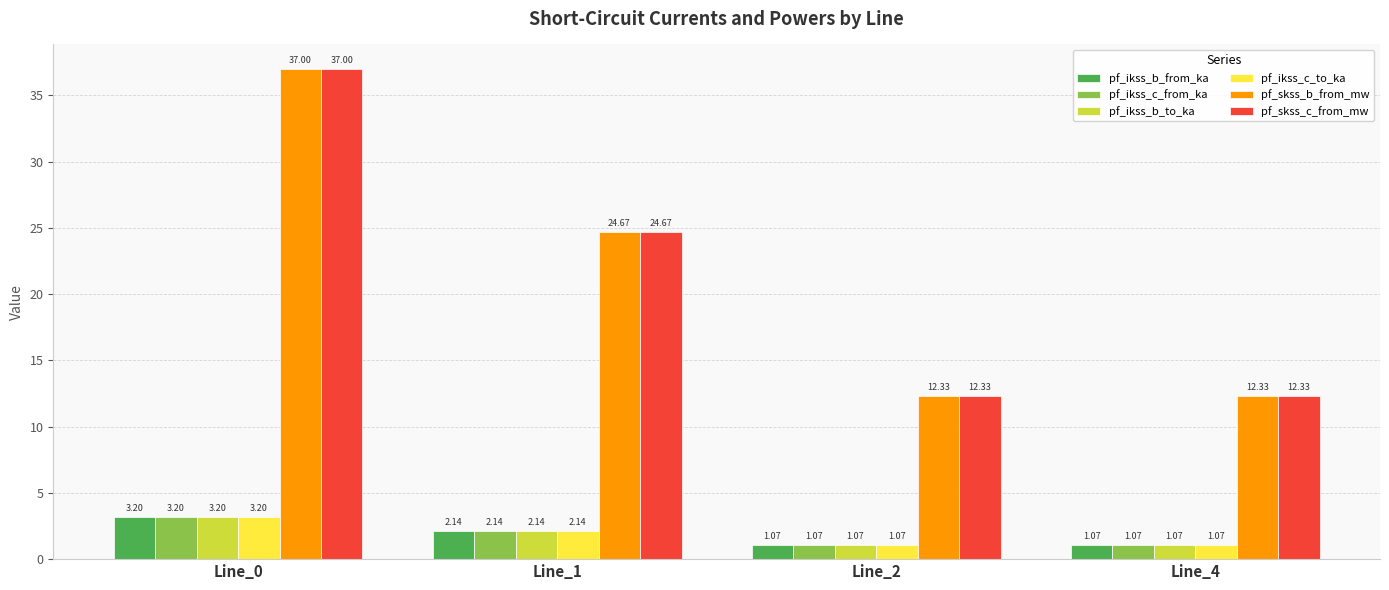

Are the bars grouped side by side (vs. stacked)?

Yes